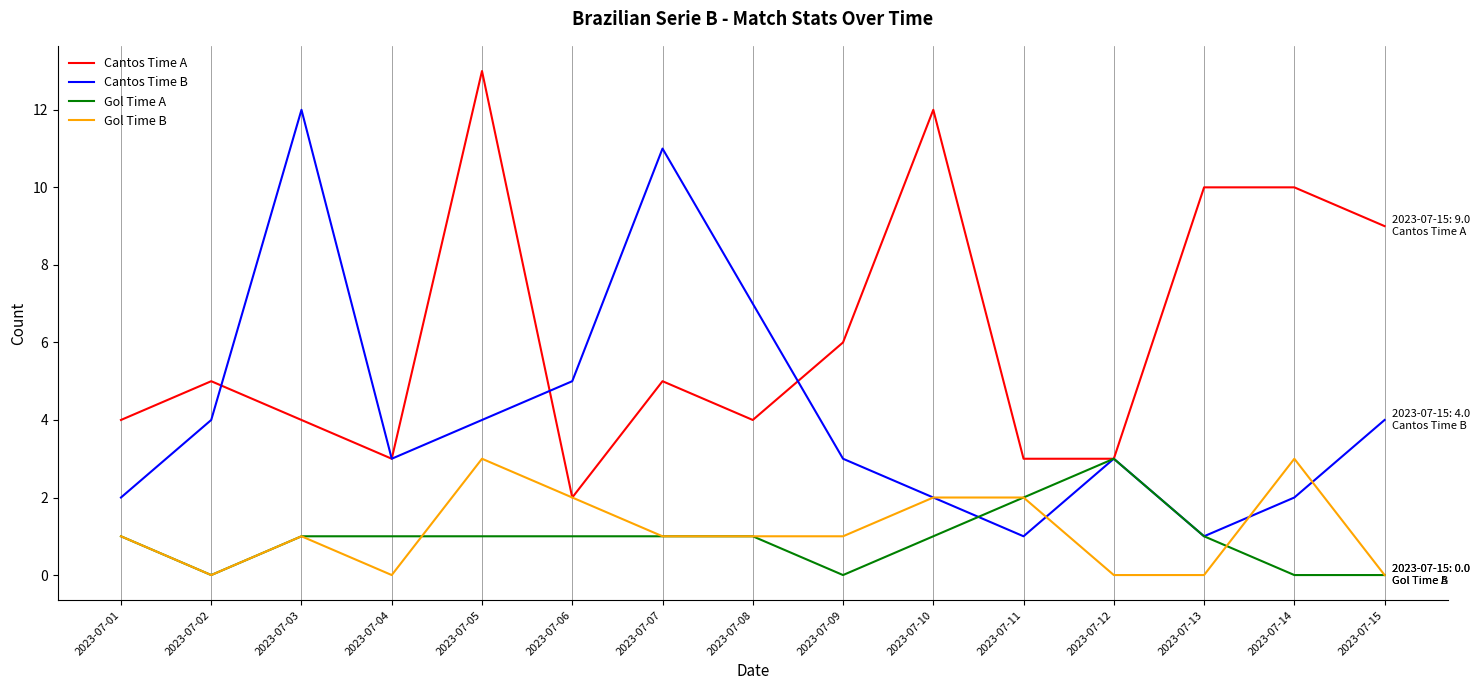

How many categories are shown in the chart?

15